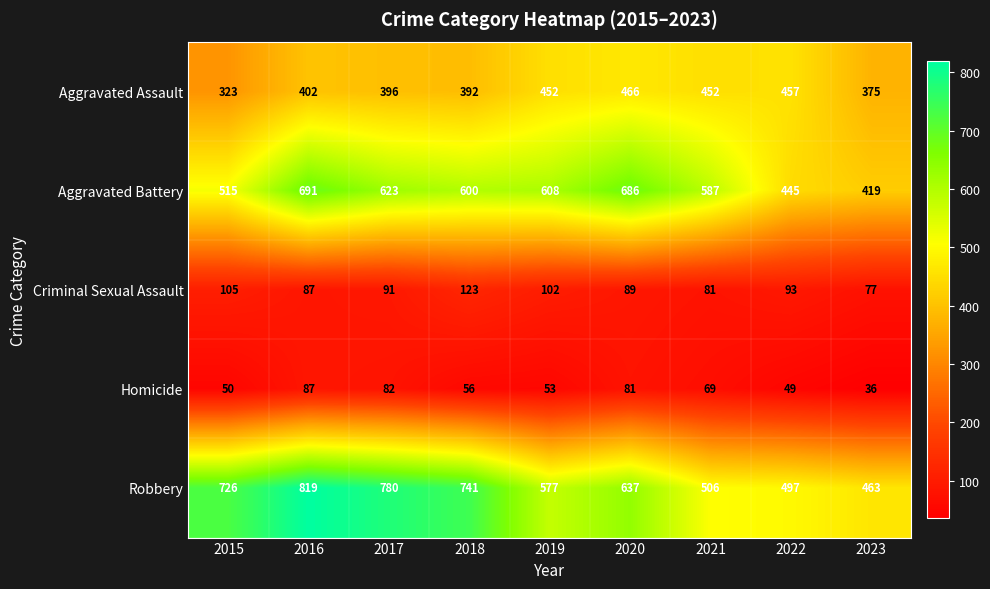

Is the value of Aggravated Battery at 2016 greater than the value of Homicide at 2017?

Yes